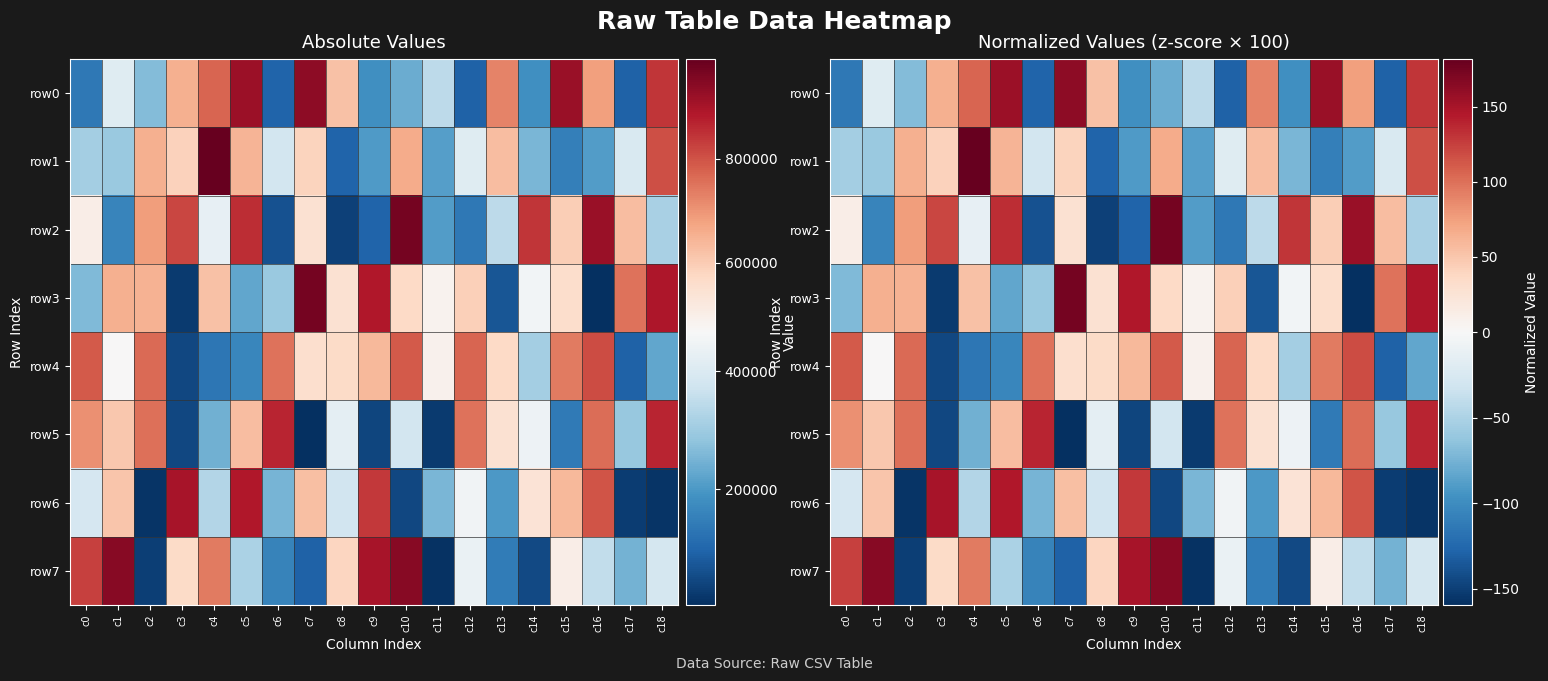

How many negative values does the row2 series have?

9